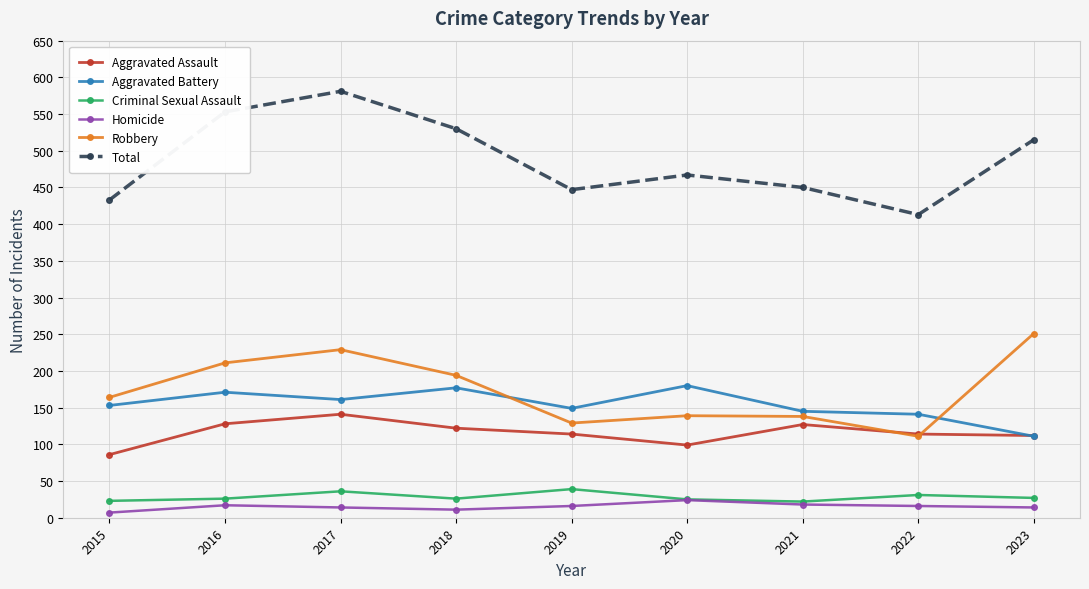

What is the highest value of the Criminal Sexual Assault series?

39